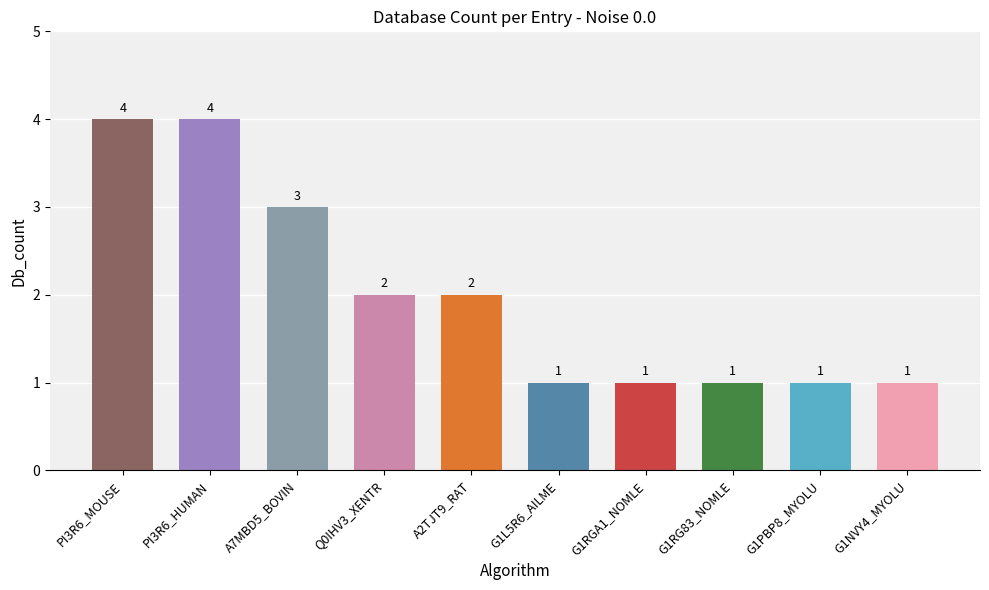

Reading left to right, transcribe all the data shown in this chart.

PI3R6_MOUSE=4	PI3R6_HUMAN=4	A7MBD5_BOVIN=3	Q0IHV3_XENTR=2	A2TJT9_RAT=2	G1L5R6_AILME=1	G1RGA1_NOMLE=1	G1RG83_NOMLE=1	G1PBP8_MYOLU=1	G1NVY4_MYOLU=1